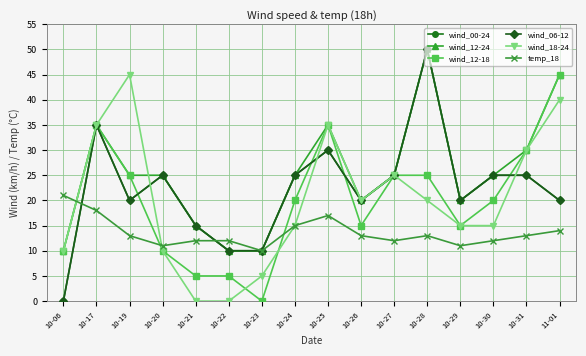

Is it true that wind_06-12 equals 0 at 10-06?

True